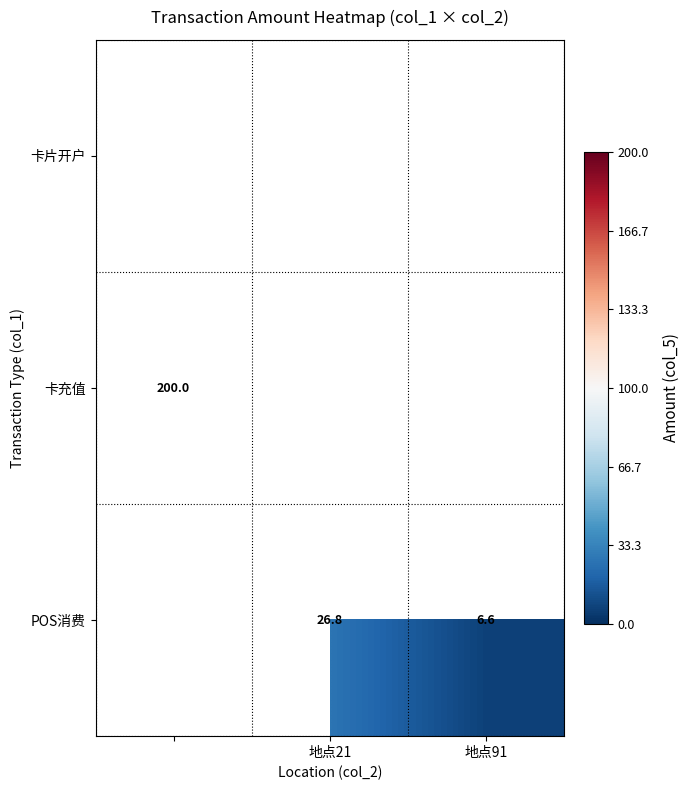

What is the sum of the POS消费 values at 地点21 and 地点91?

33.4